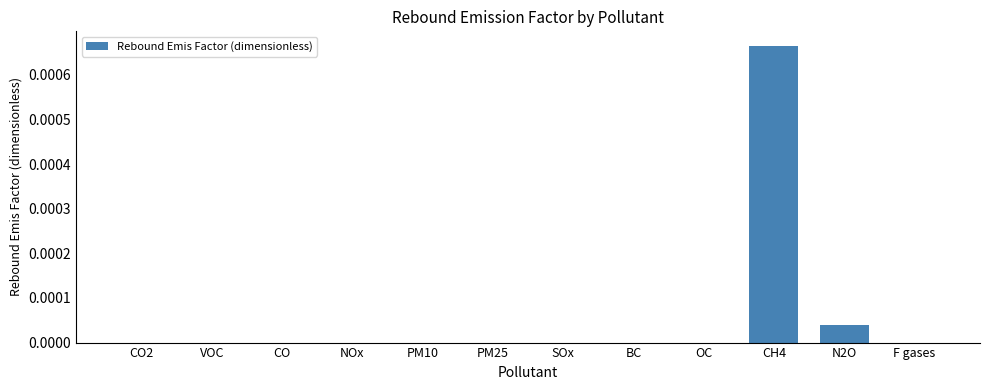

Is it true that the value at OC is 0.0?

True